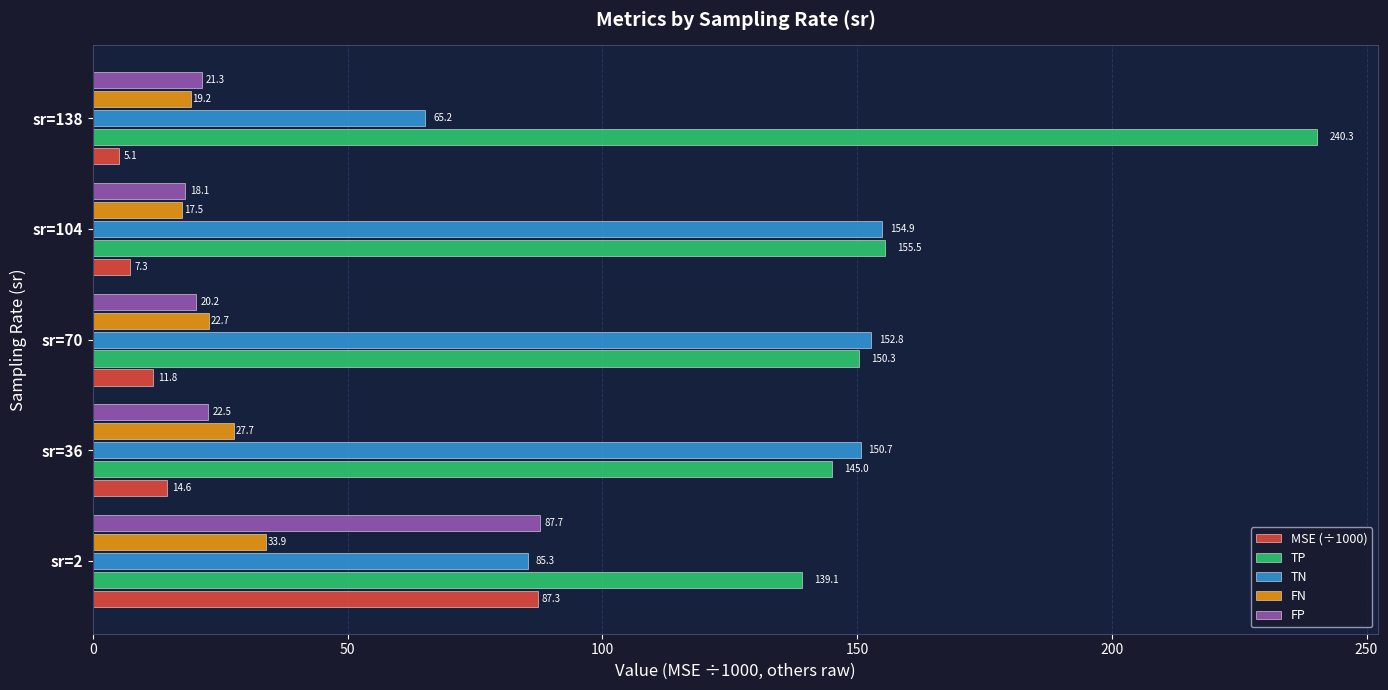

Which series has the largest range (max minus min)?

TP